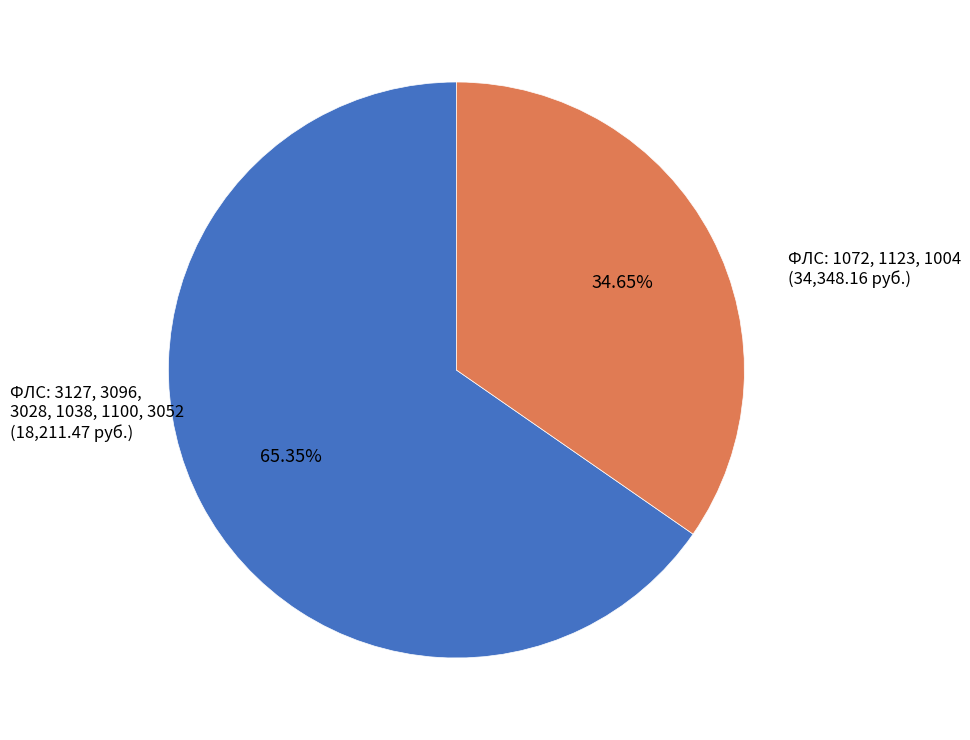

Is there a majority slice in this chart?

Yes